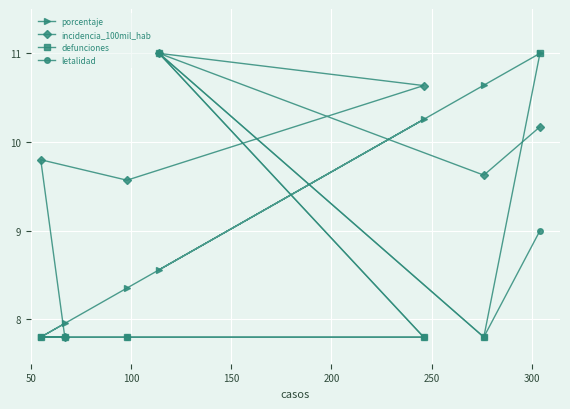

How many times do incidencia_100mil_hab and defunciones cross each other?

1